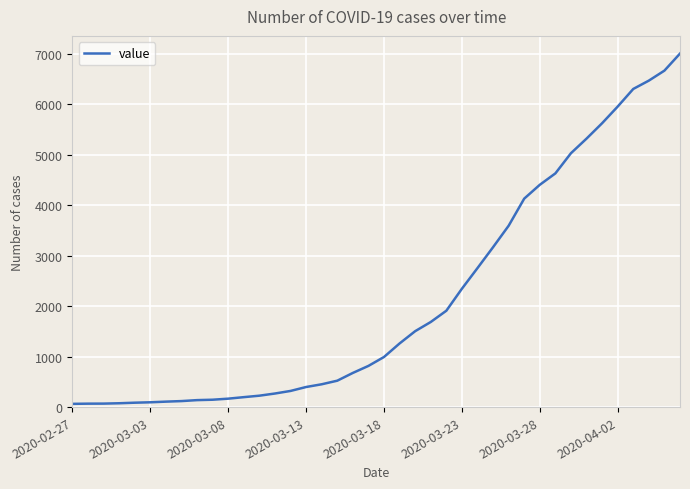

What is the difference between the maximum and minimum values?

6940